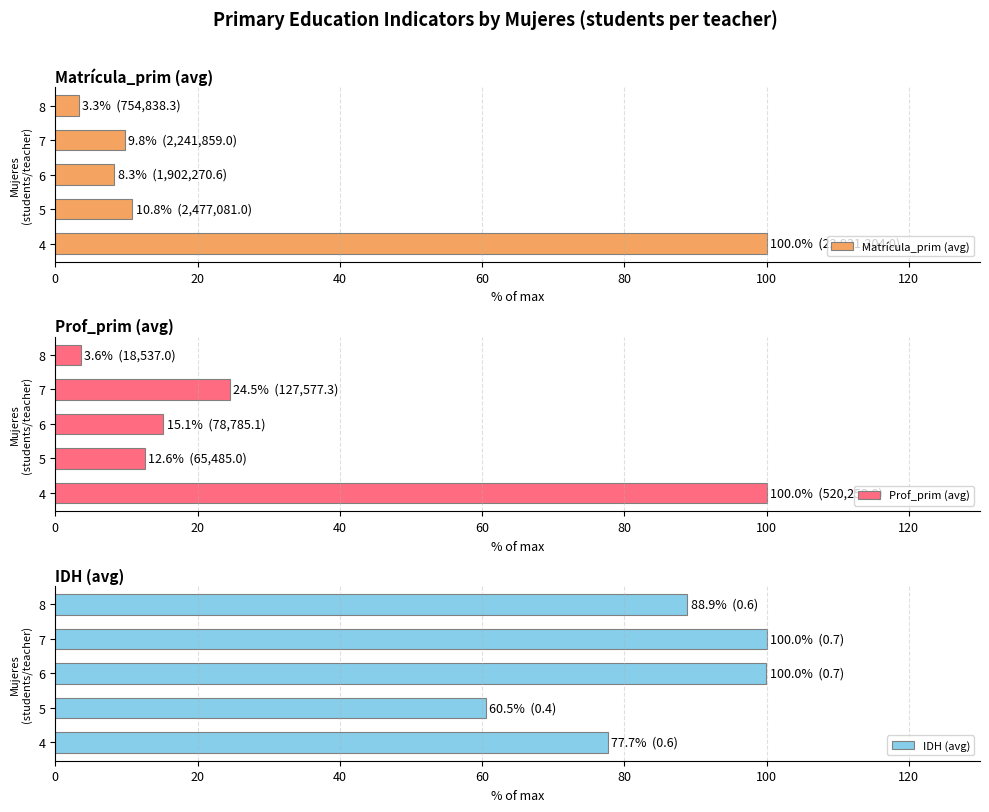

Does the chart contain stacked bars?

No